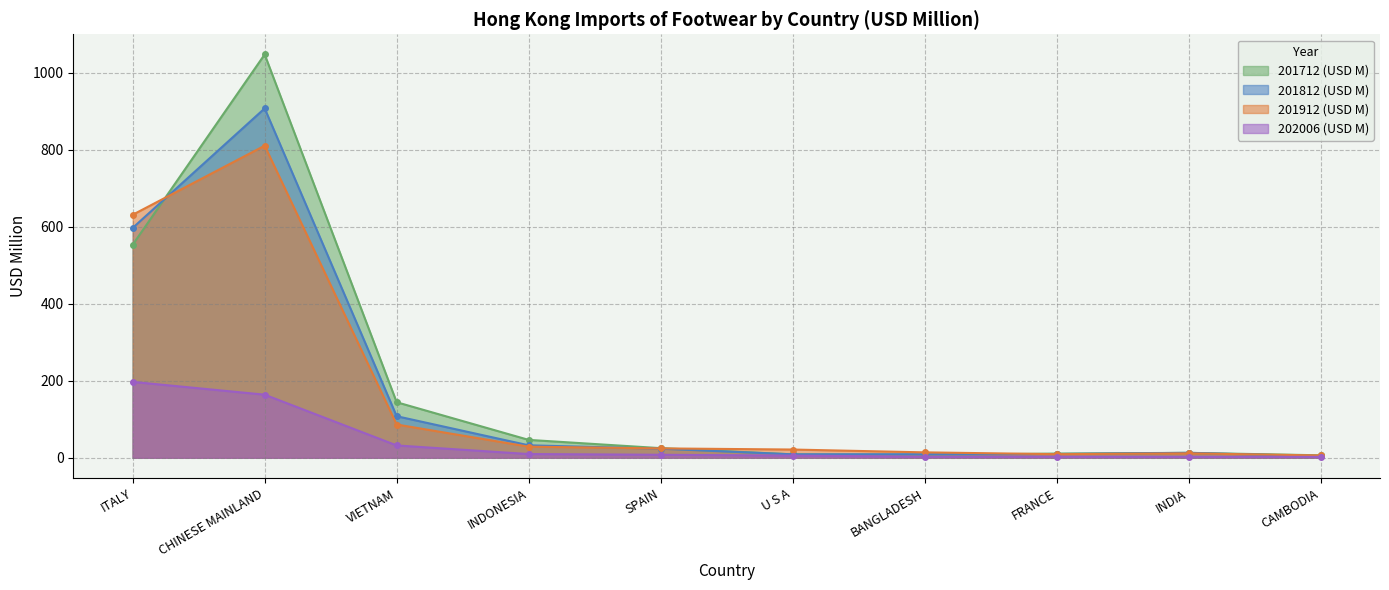

What value does the 201712 (USD M) series have at CAMBODIA?

6.5